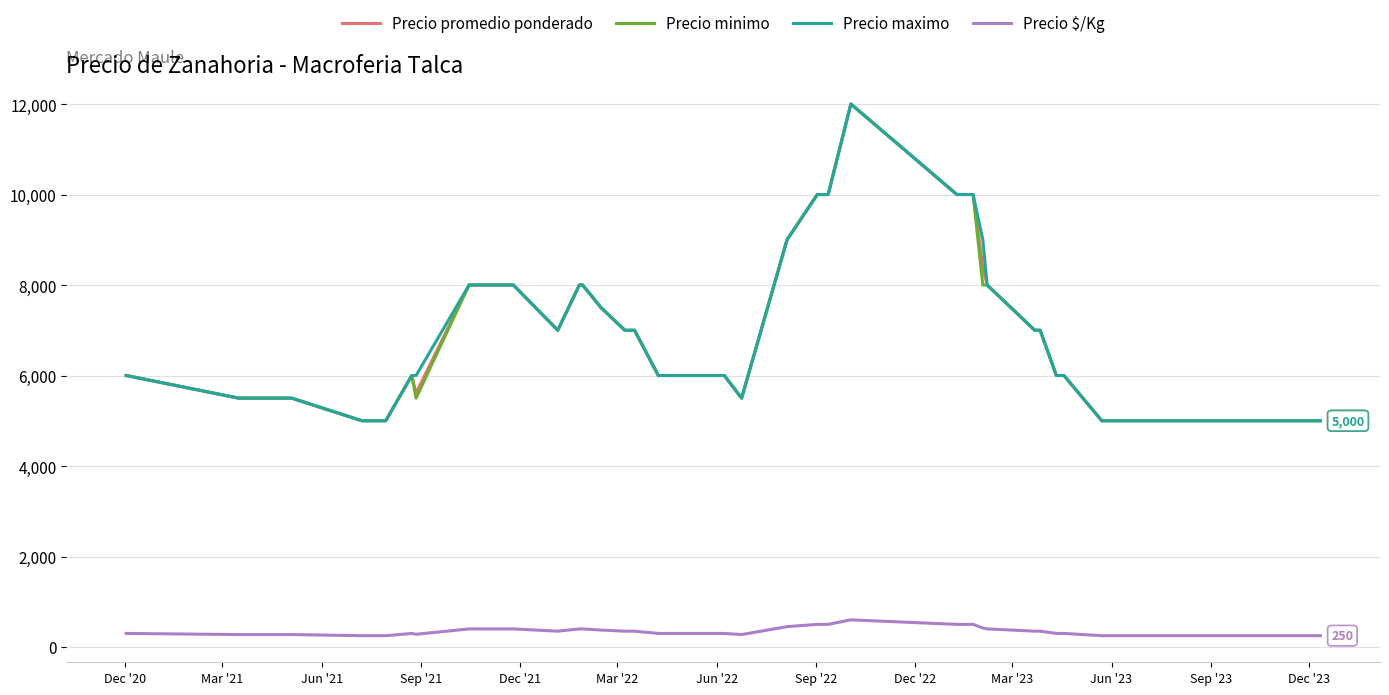

What is the highest value of the Precio minimo series?

12000